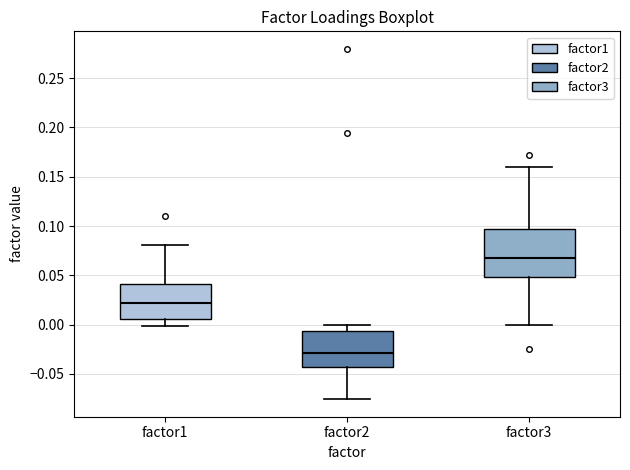

Reading left to right, read every box against the y-axis: the position of its median line, the range the box covers, and the ends of its whiskers. The values are not printed on the chart, so give them approximately, as read against the axis.

factor1: median 0.020, box 0.005 to 0.040, whiskers 0.000 to 0.080
factor2: median -0.030, box -0.045 to -0.005, whiskers -0.075 to 0.000
factor3: median 0.070, box 0.050 to 0.095, whiskers 0.000 to 0.160